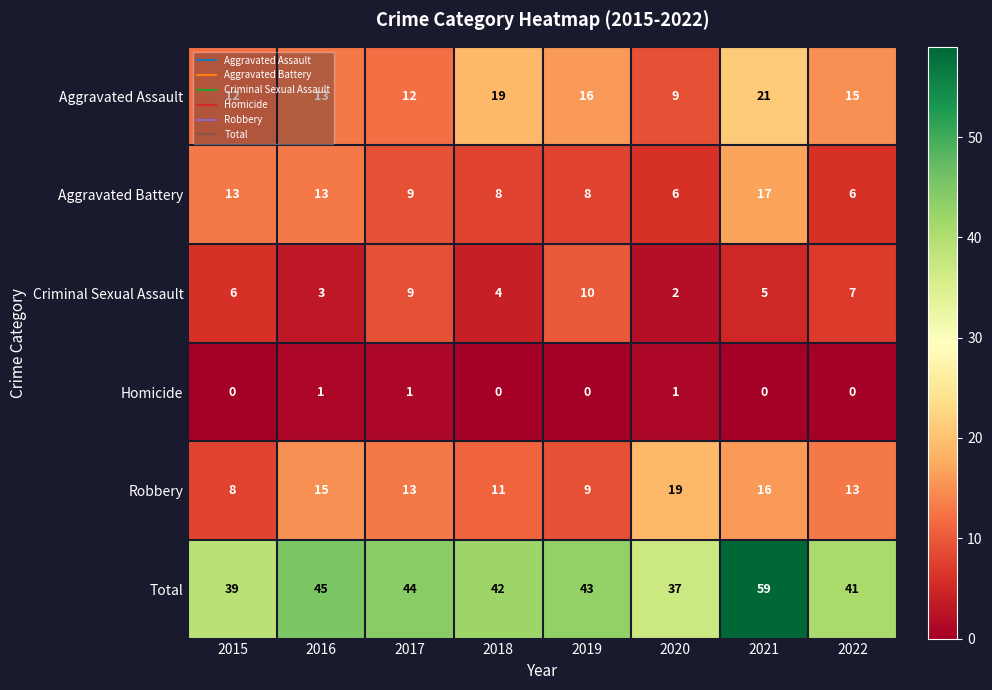

At how many categories does at least one series exceed 13?

8